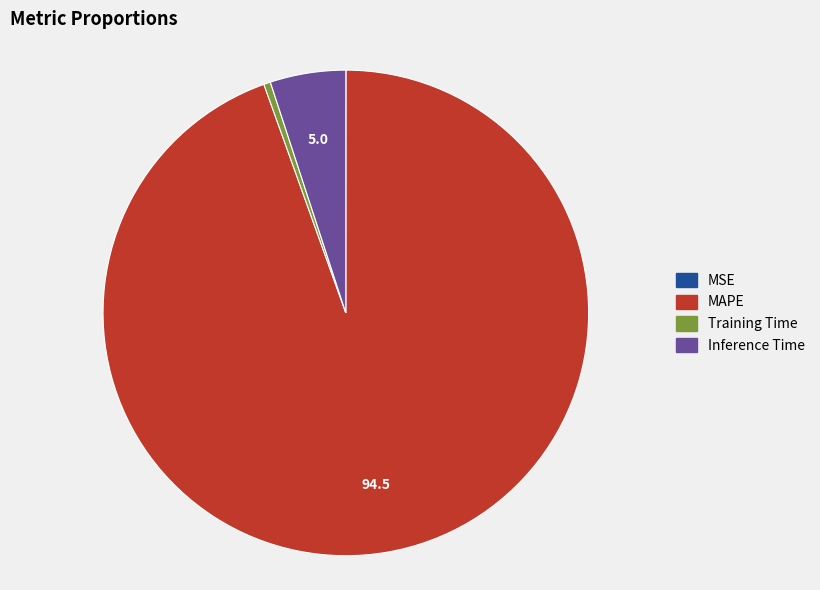

Does any single category account for the majority?

Yes